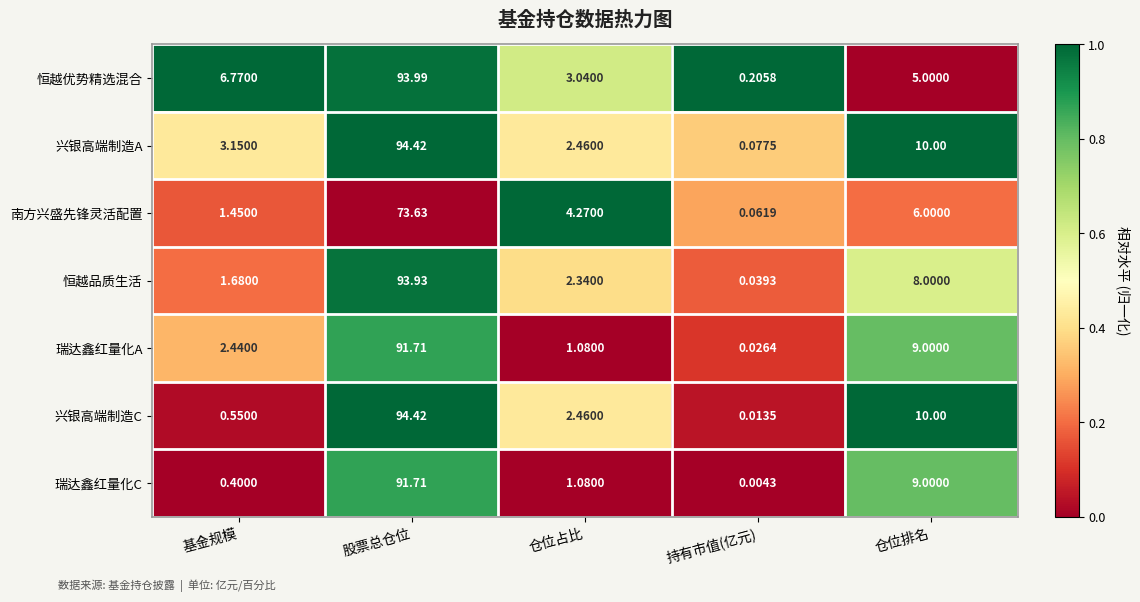

Between 股票总仓位 and 仓位排名, which series saw the biggest shift?

恒越优势精选混合